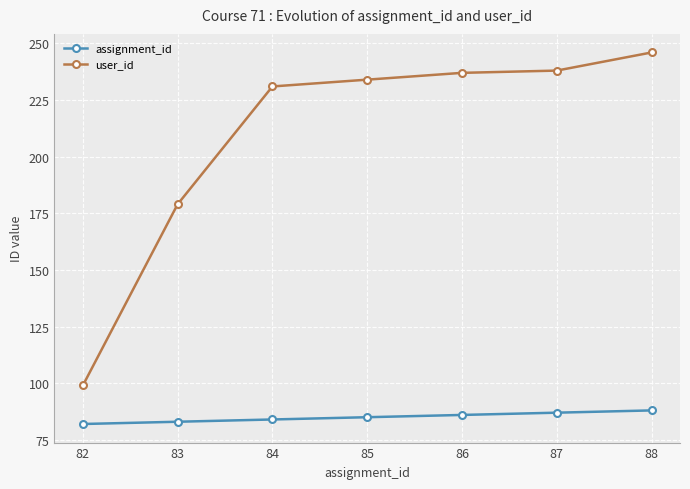

True or false: assignment_id and user_id intersect in this chart.

False